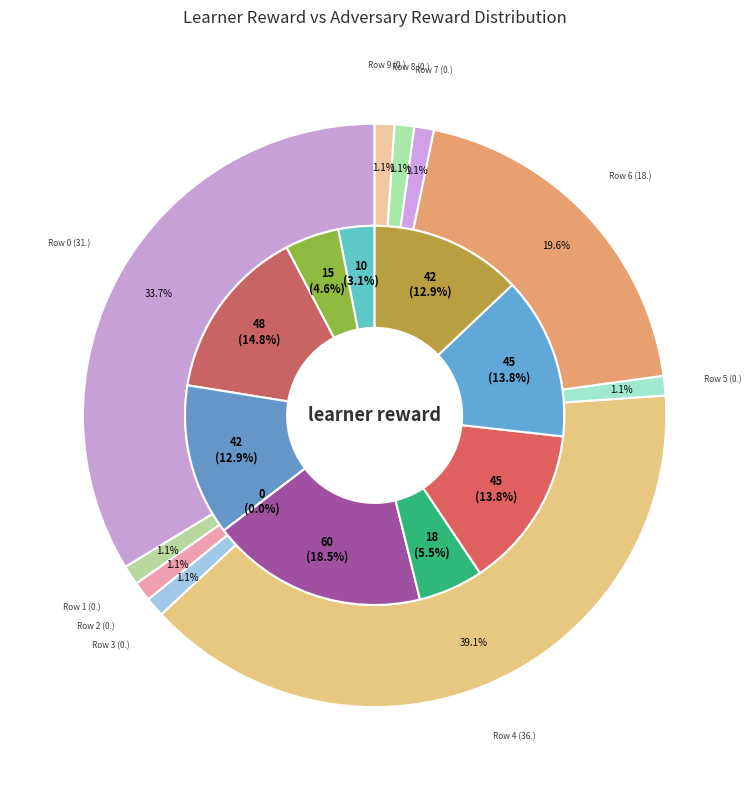

Is there a majority slice in this chart?

No